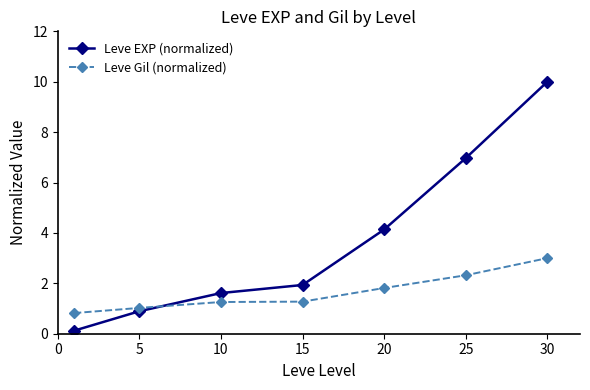

What are all the series names shown in the legend?

Leve EXP (normalized), Leve Gil (normalized)